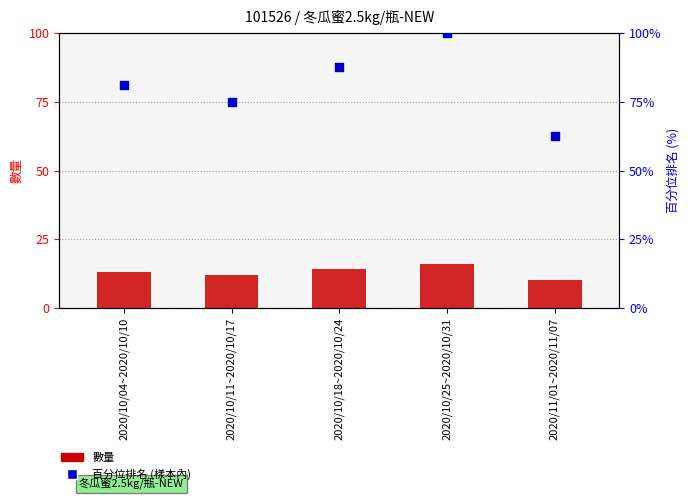

Which series has the widest spread of Y values?

百分位排名 (樣本內)